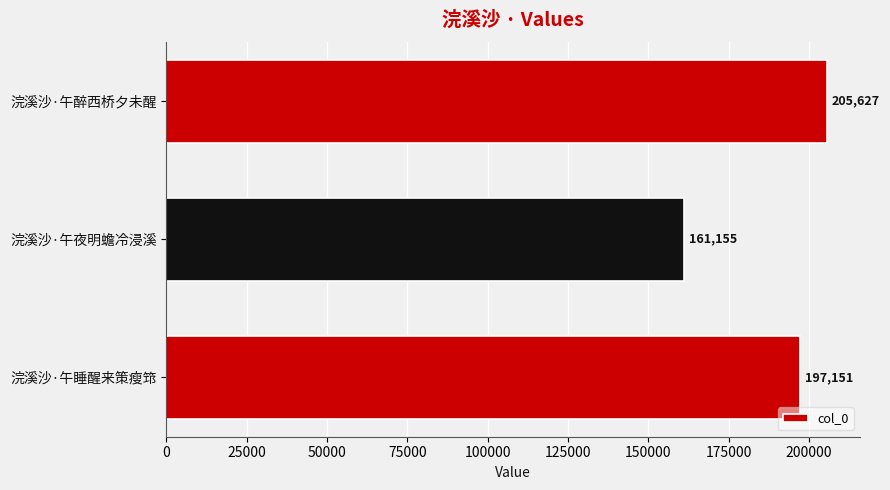

How many distinct data groups are displayed?

1